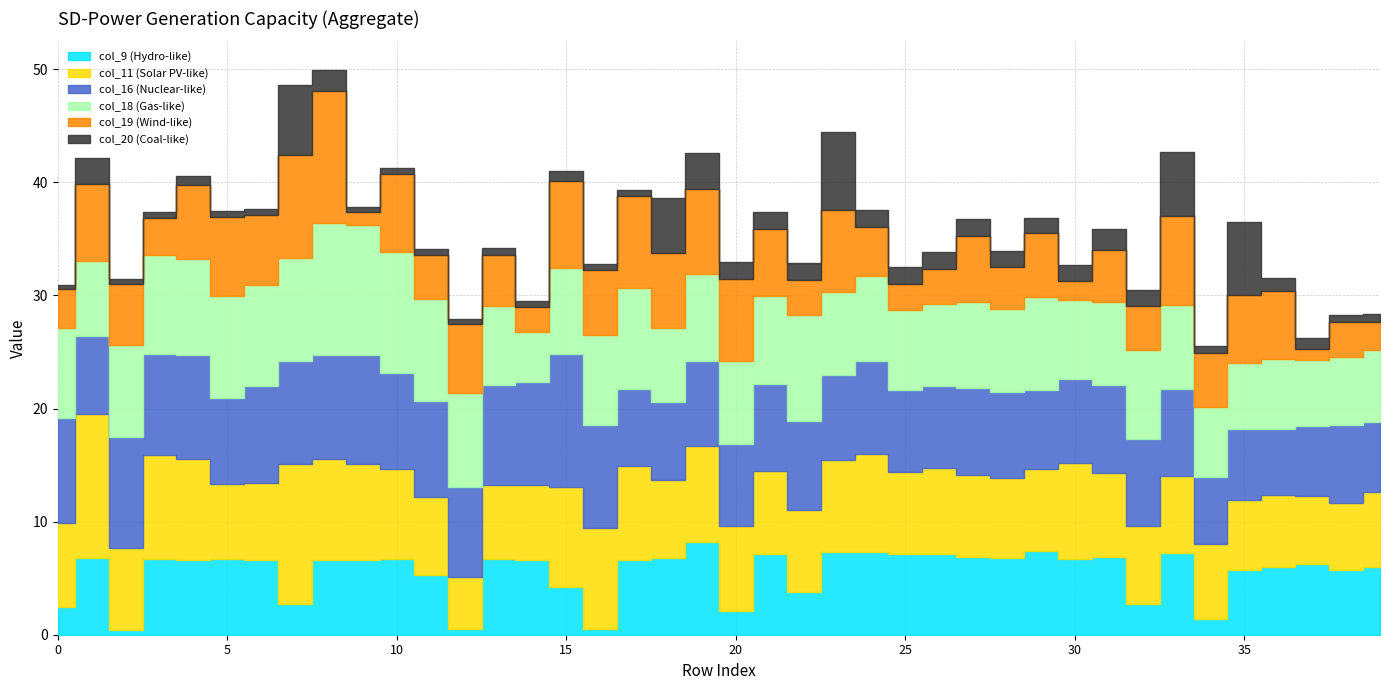

Is it true that col_19 equals 1.7 at 9?

False